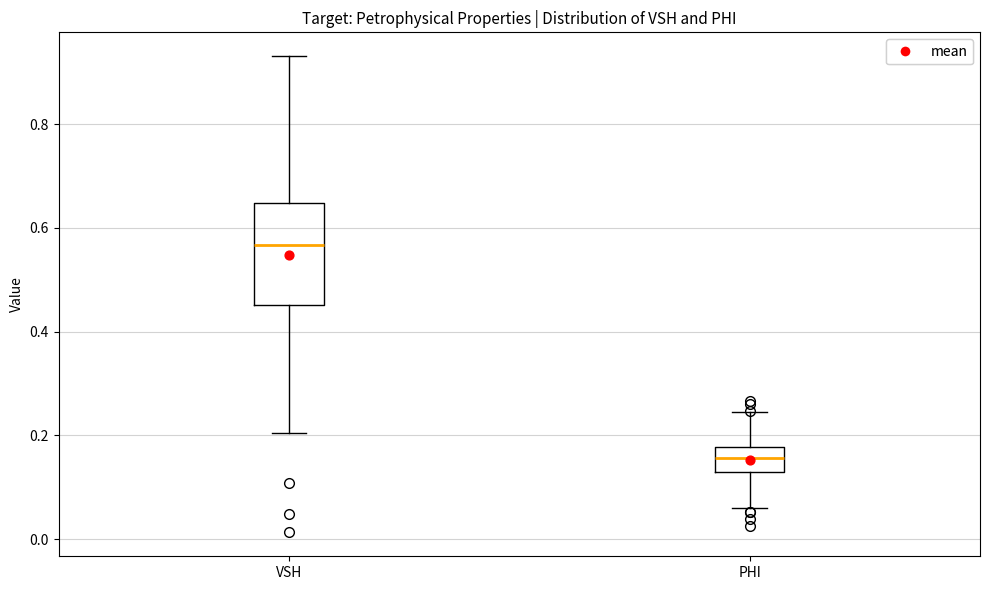

Where is the lower edge of the box for VSH on the y-axis? The values are not printed on the chart, so give them approximately, as read against the axis.

0.46